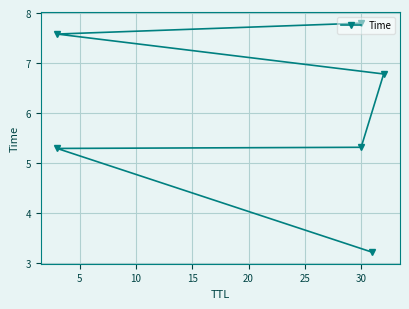

What is the average value?

6.0